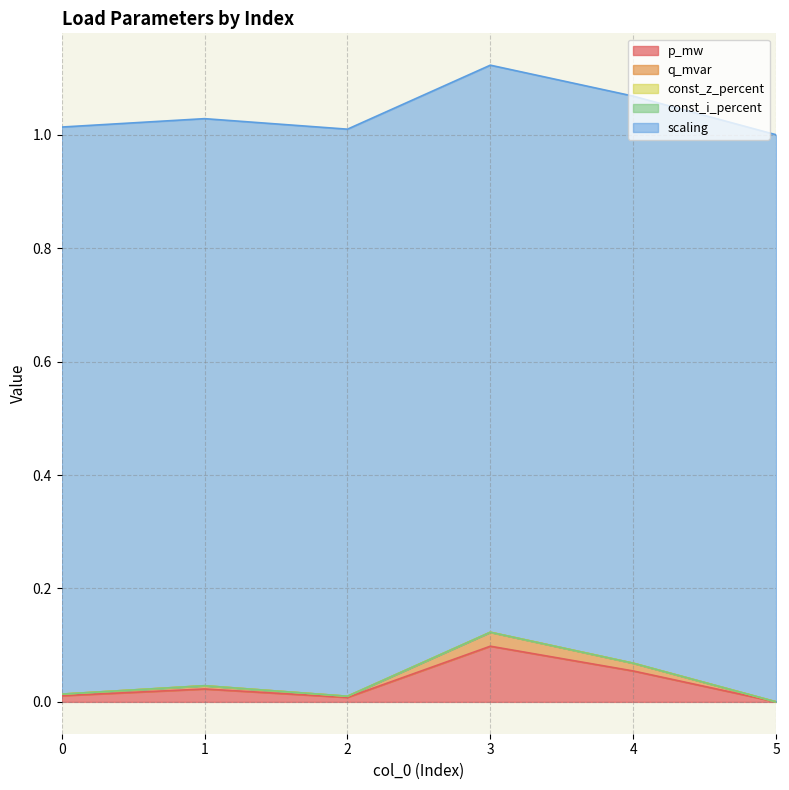

True or false: const_z_percent and q_mvar cross at least once.

False